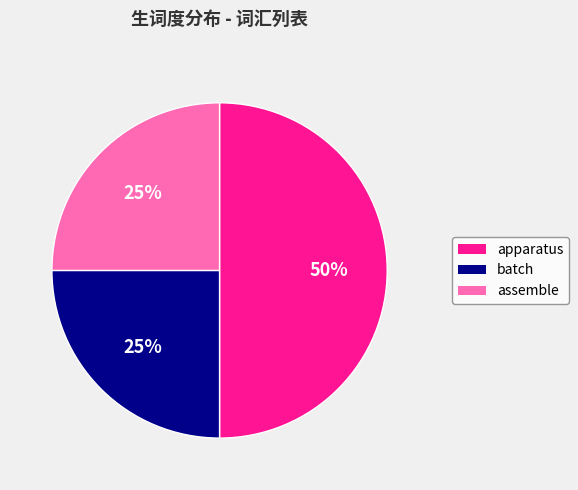

Is batch the majority of the pie?

No